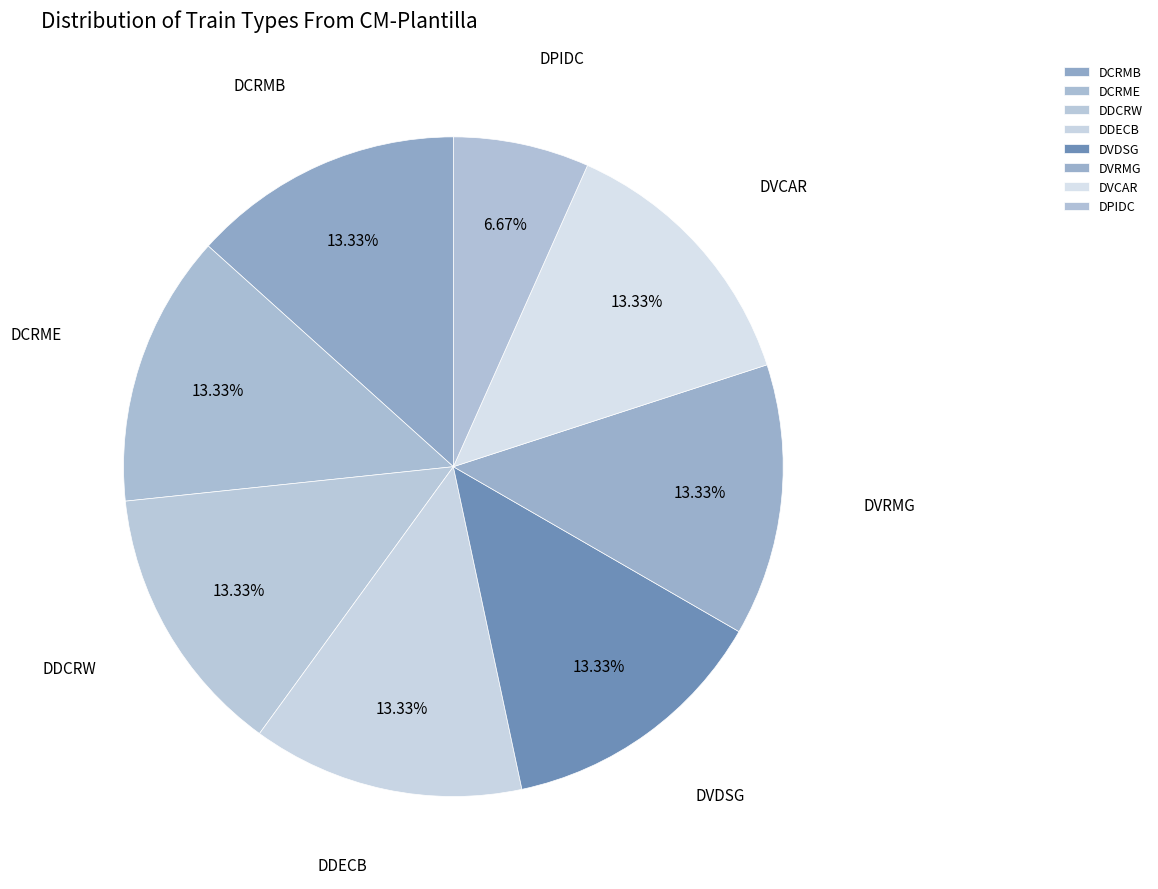

Is DVCAR the majority of the pie?

No